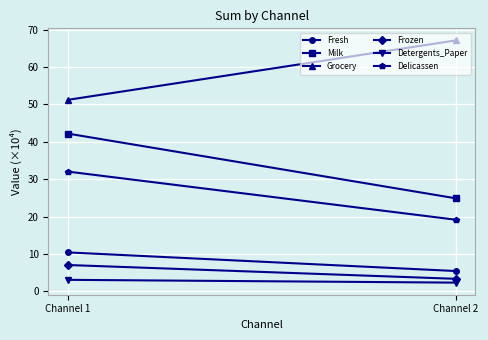

Which series has the largest total across all categories?

Grocery